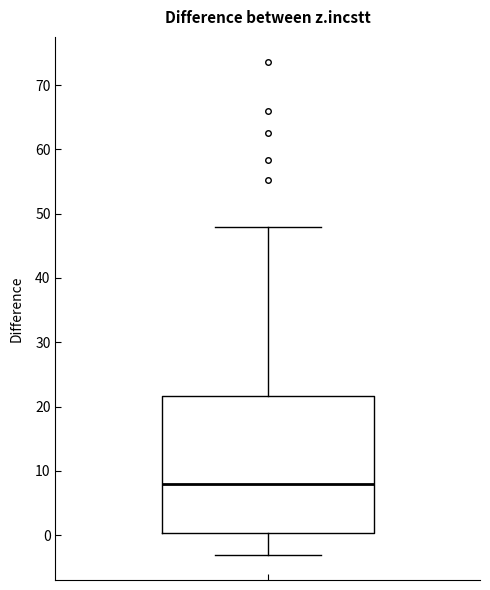

Where is the lower edge of the box on the y-axis? The values are not printed on the chart, so give them approximately, as read against the axis.

0